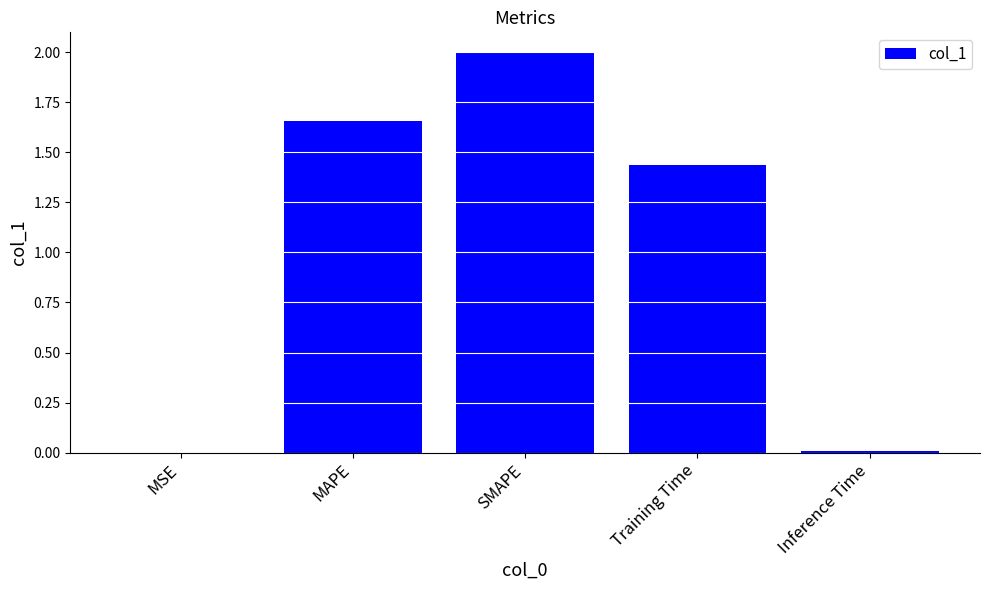

Which label corresponds to the largest value in the chart?

SMAPE